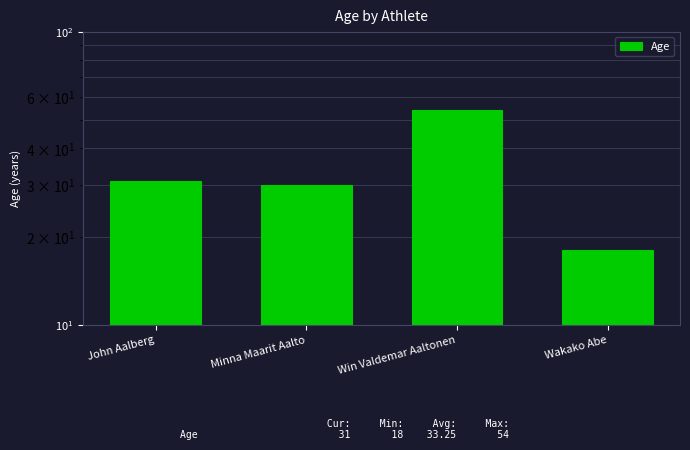

What is the difference between the maximum and minimum values?

36